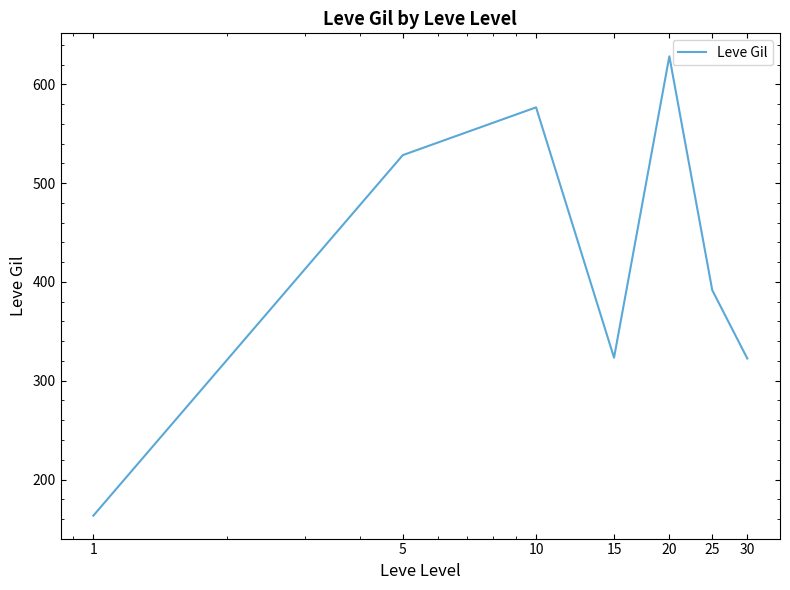

What is the average value?

419.2